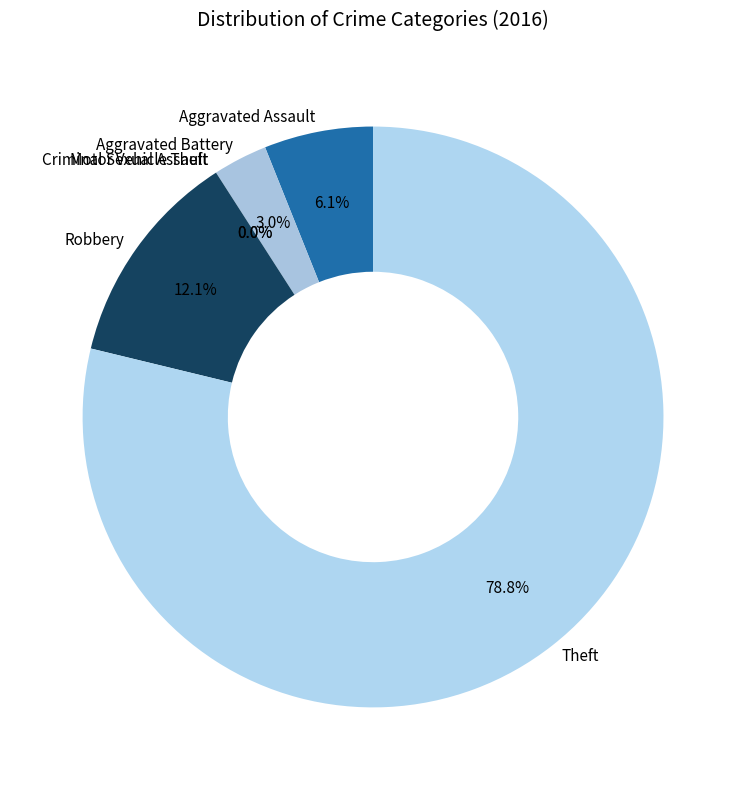

True or false: Theft accounts for 79% of the total.

True